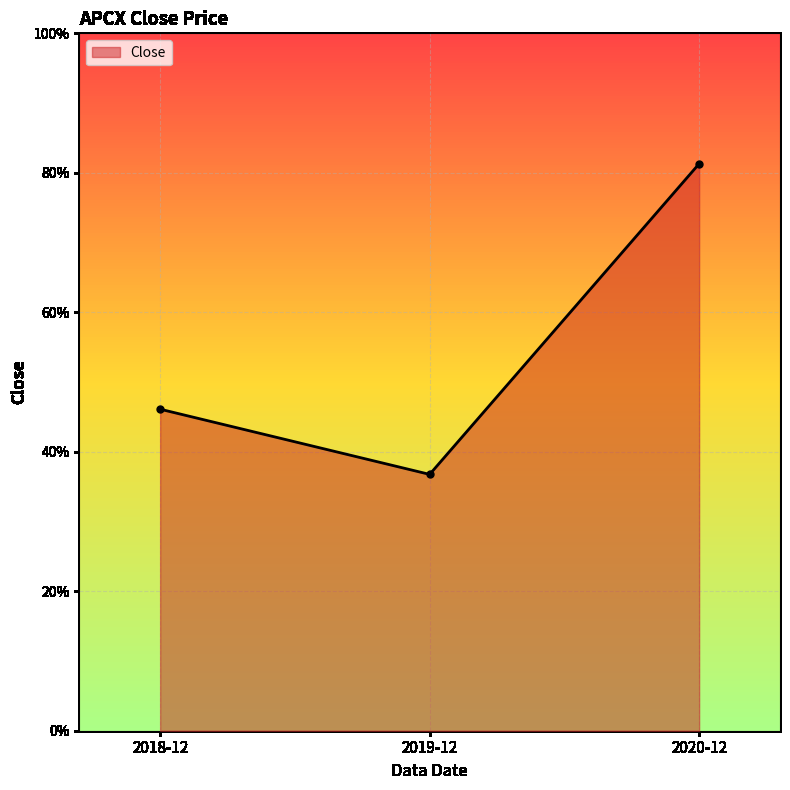

Does the chart have visible grid lines?

Yes